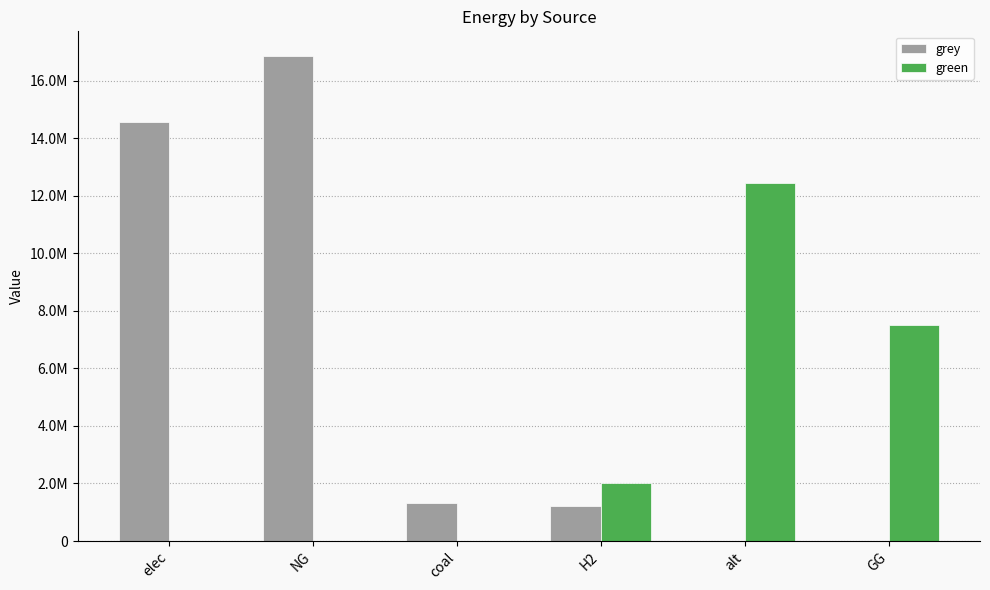

Are the bars horizontal?

No